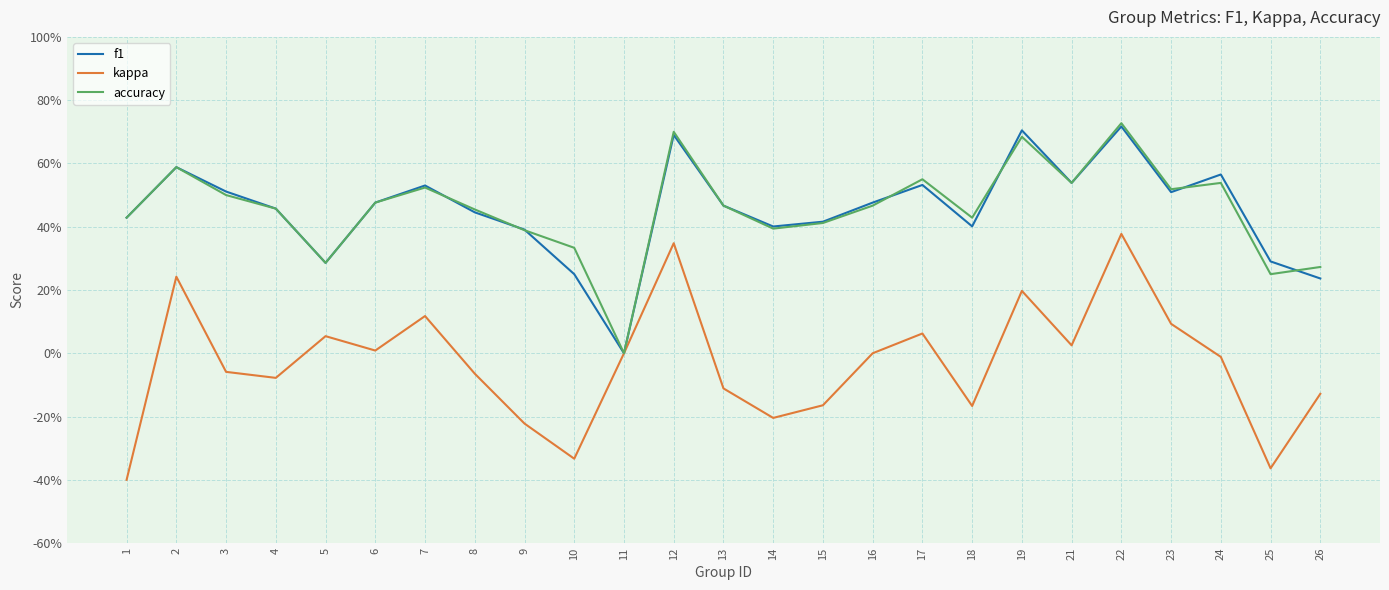

Where is the first local minimum for accuracy?

5